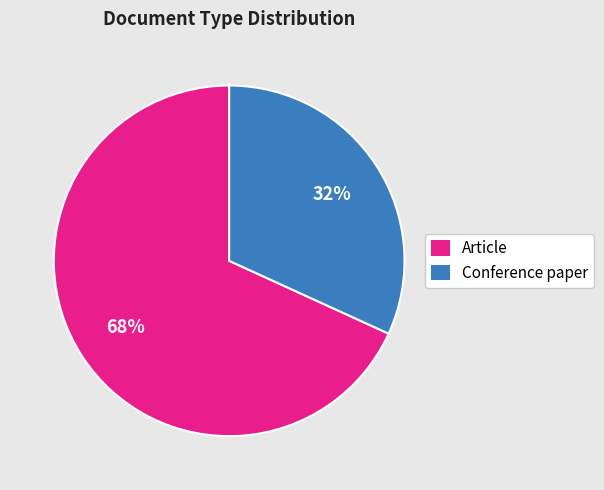

Combined, do Conference paper and Article account for over 50%?

Yes